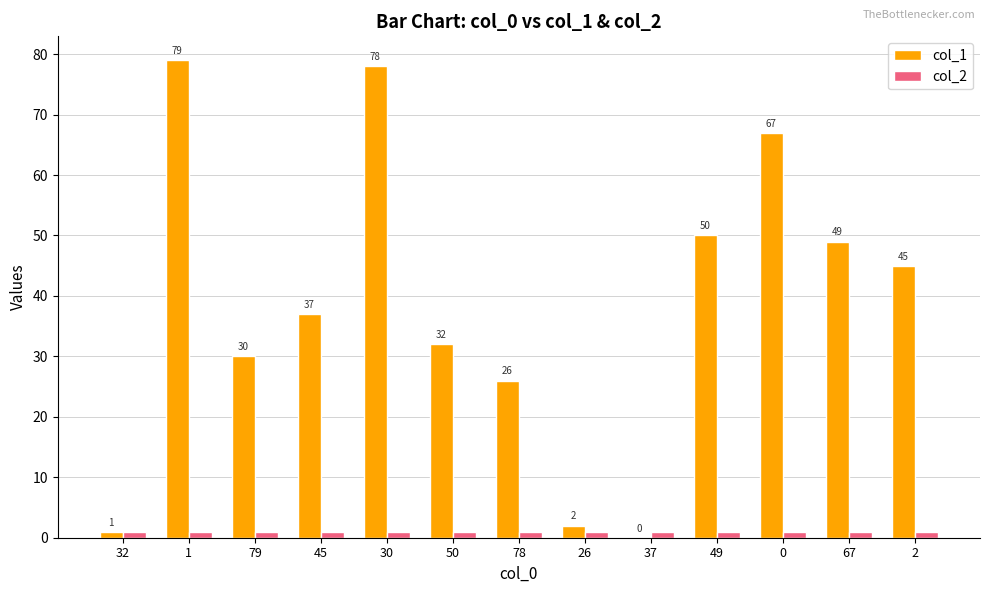

What is the highest value of the col_1 series?

79